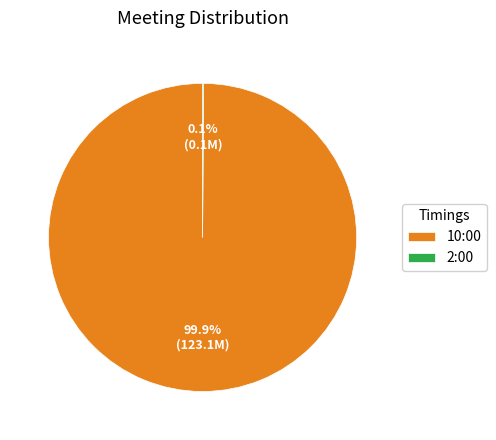

Is it true that 10:00 is 100% of the pie?

True